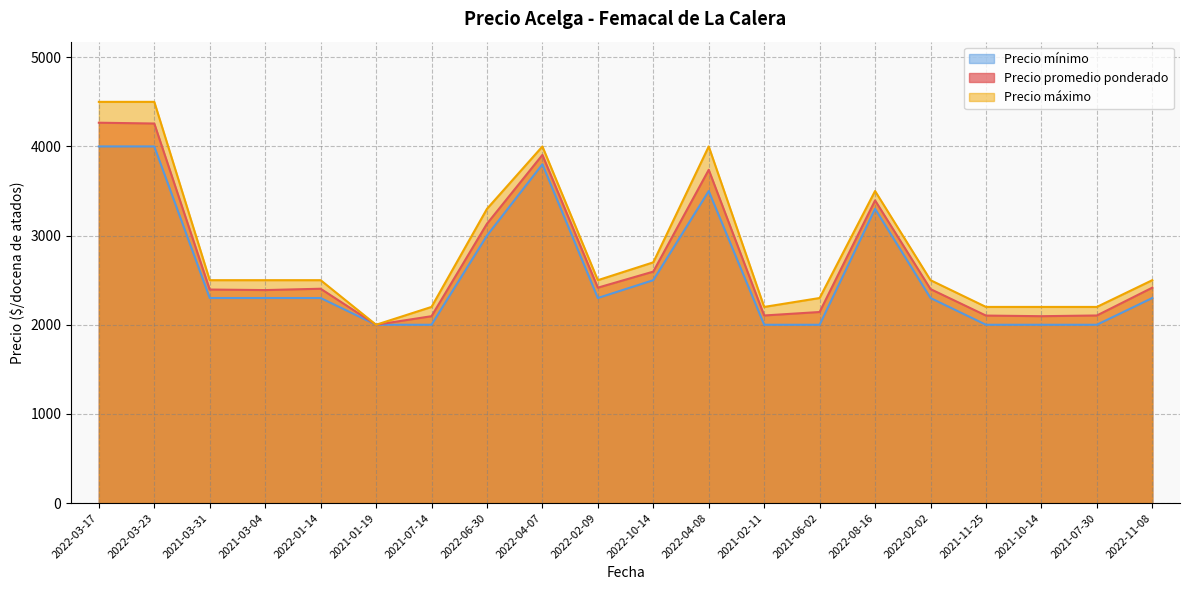

Which category has the highest value in the Precio promedio ponderado series?

2022-03-17